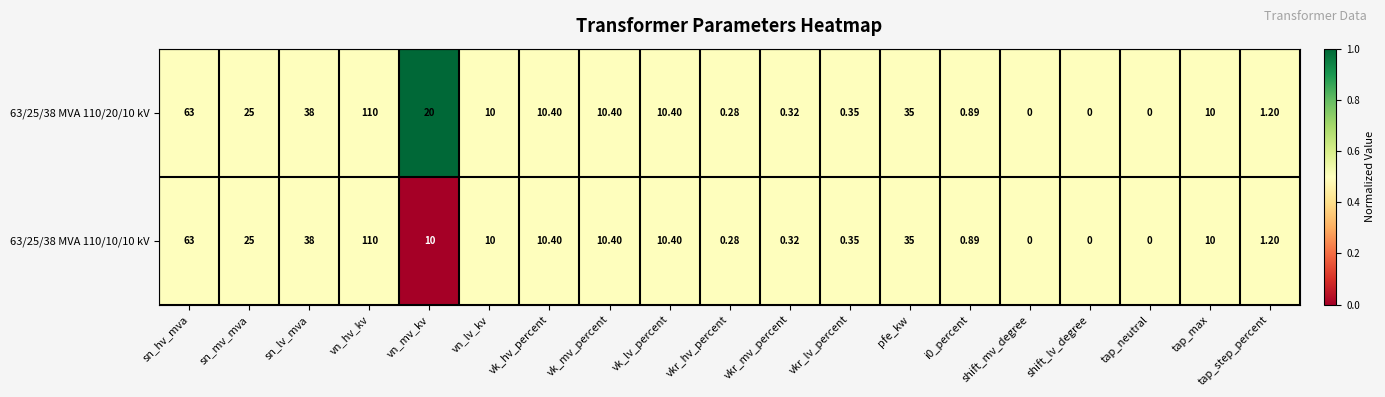

Which category has the highest value in the 63/25/38 MVA 110/20/10 kV series?

vn_hv_kv